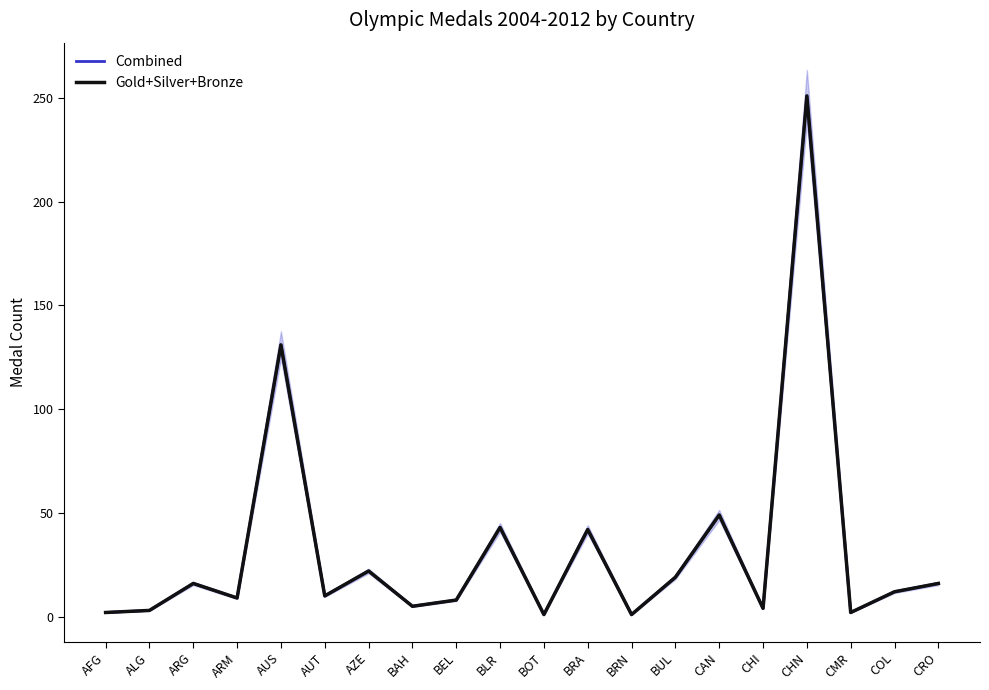

What is the difference between the Combined values at AZE and AUS?

109